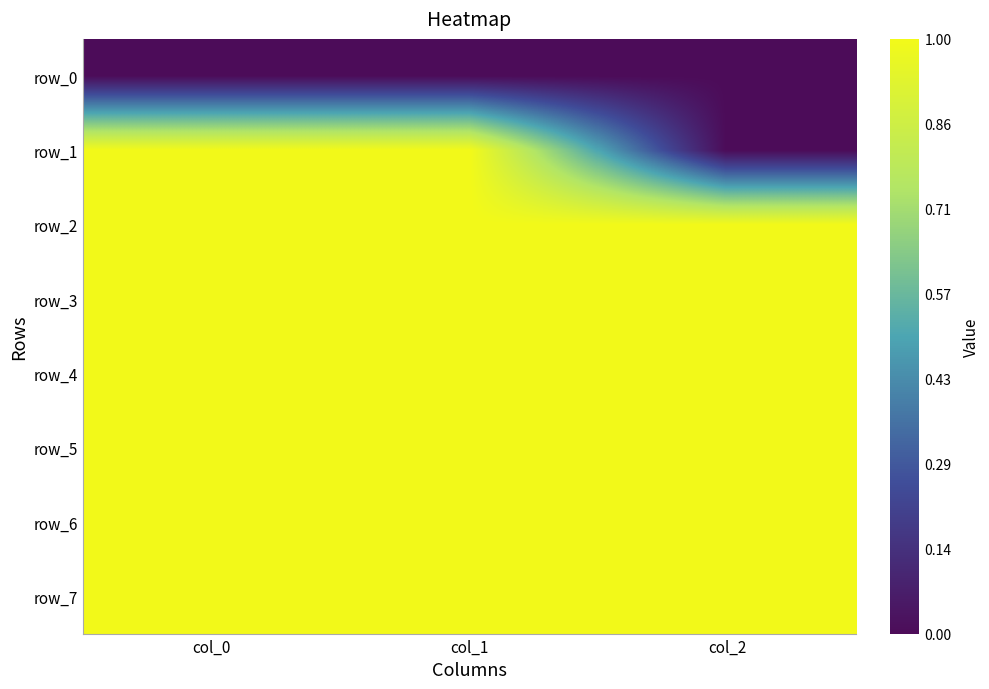

List the labels in order of row_6 value, smallest first.

col_0, col_1, col_2